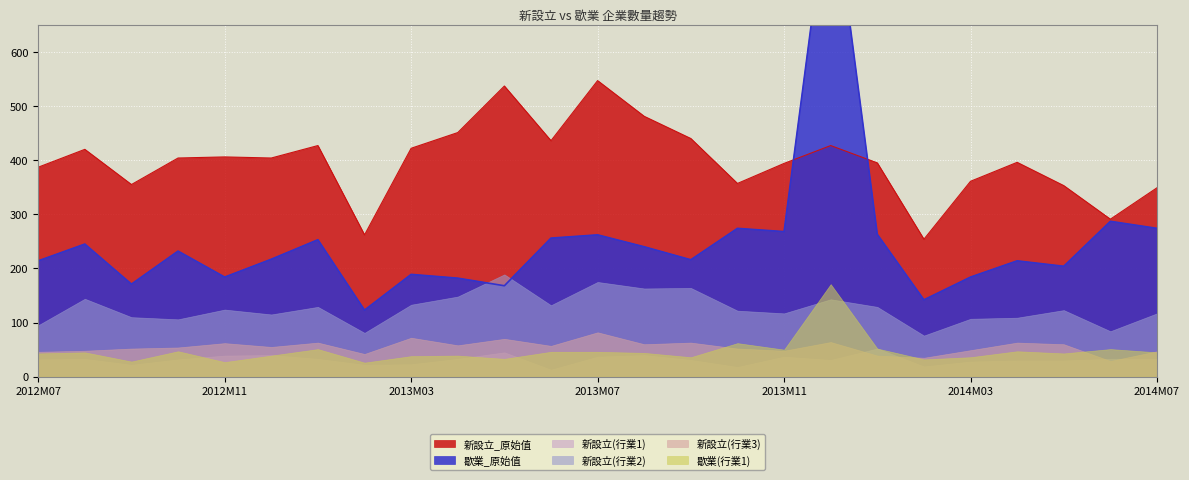

What is the difference between the maximum and minimum values in the 歇業_原始值_1 series?

145